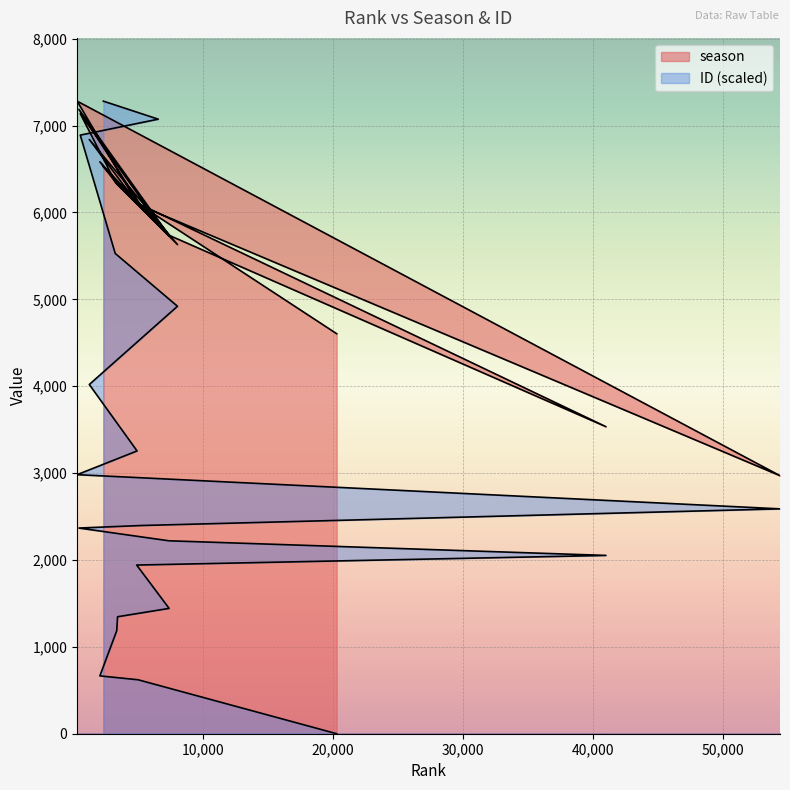

What is the approximate value of ID at 424?

2367.5